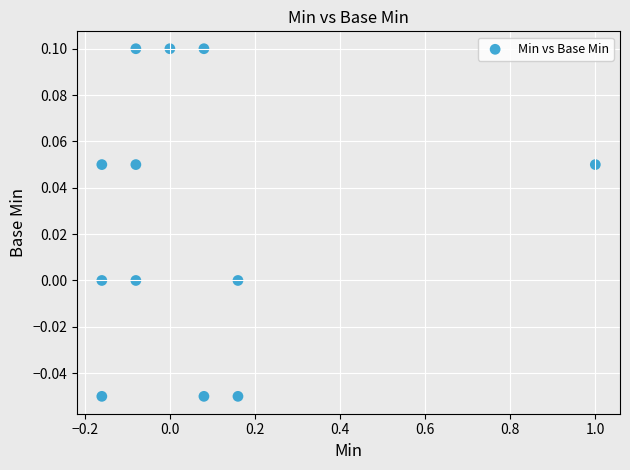

What is the range of X values (max minus min)?

1.2